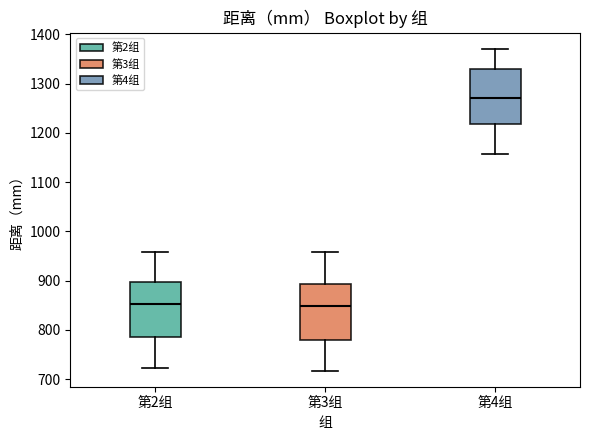

Reading left to right, transcribe this box plot: for each box, give where its median line is, the range the box spans, and where its two whiskers end, as read against the y-axis. The values are not printed on the chart, so give them approximately, as read against the axis.

第2组: median 850, box 790 to 900, whiskers 720 to 960
第3组: median 850, box 780 to 890, whiskers 720 to 960
第4组: median 1270, box 1220 to 1330, whiskers 1160 to 1370